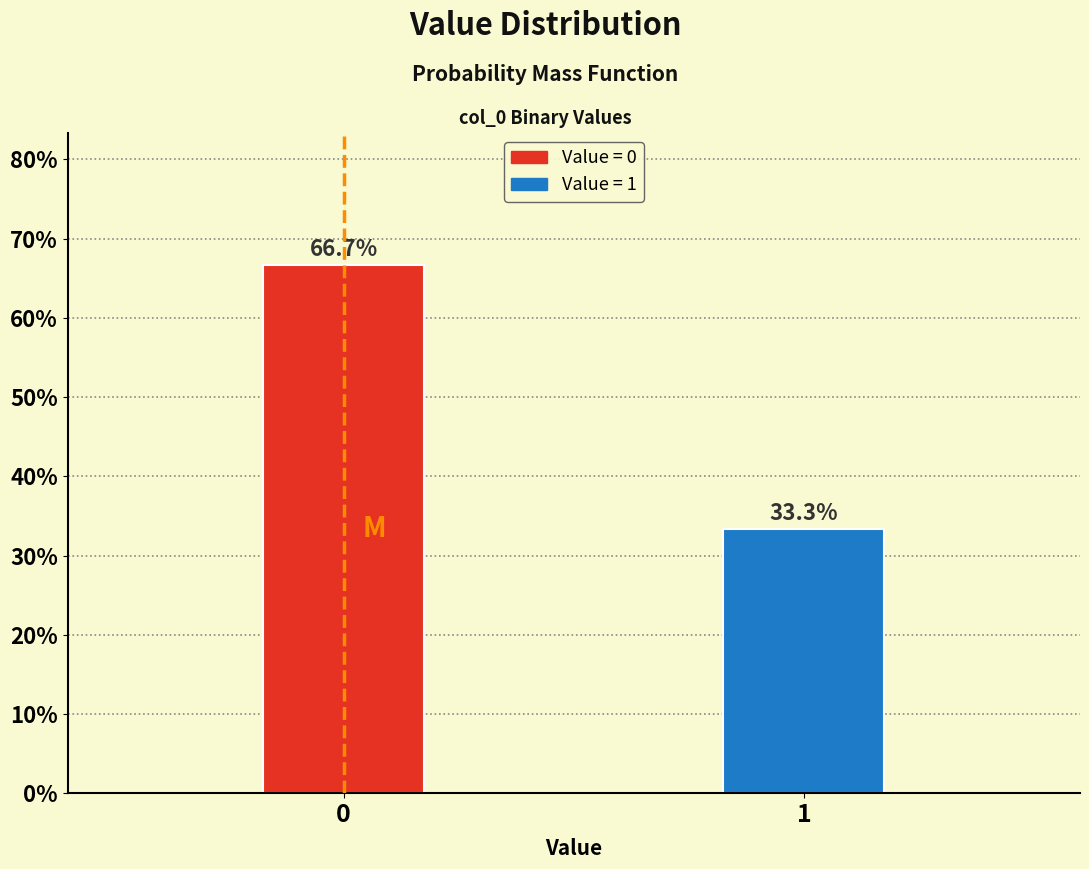

Reading left to right, list all the values displayed in this chart.

66.7	33.3